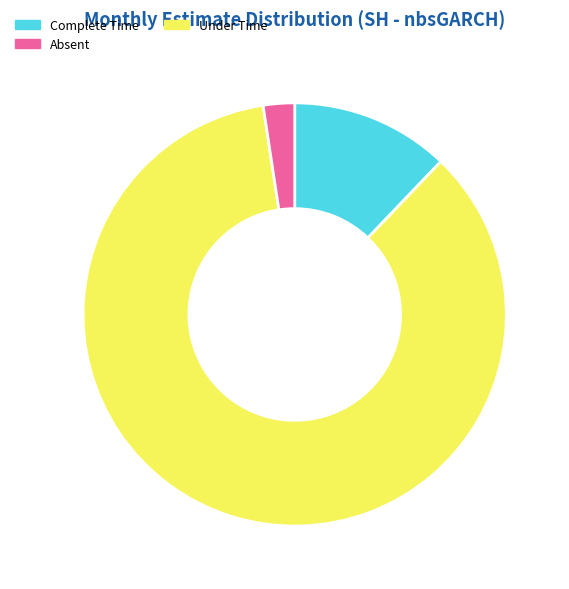

Is there a majority slice in this chart?

Yes